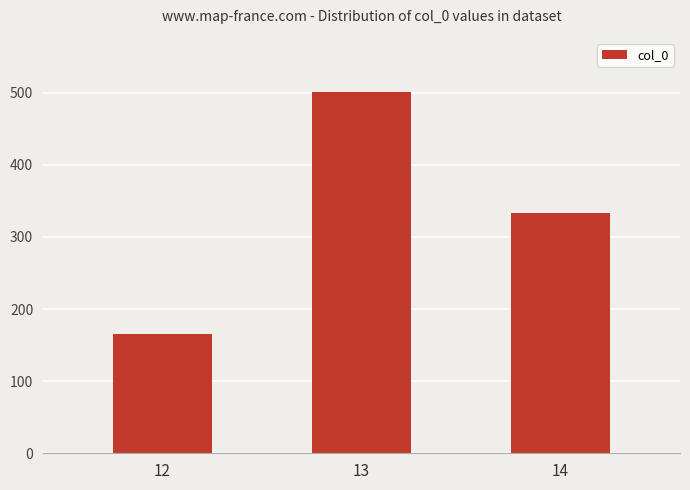

At which category does the chart reach its peak across all series?

13